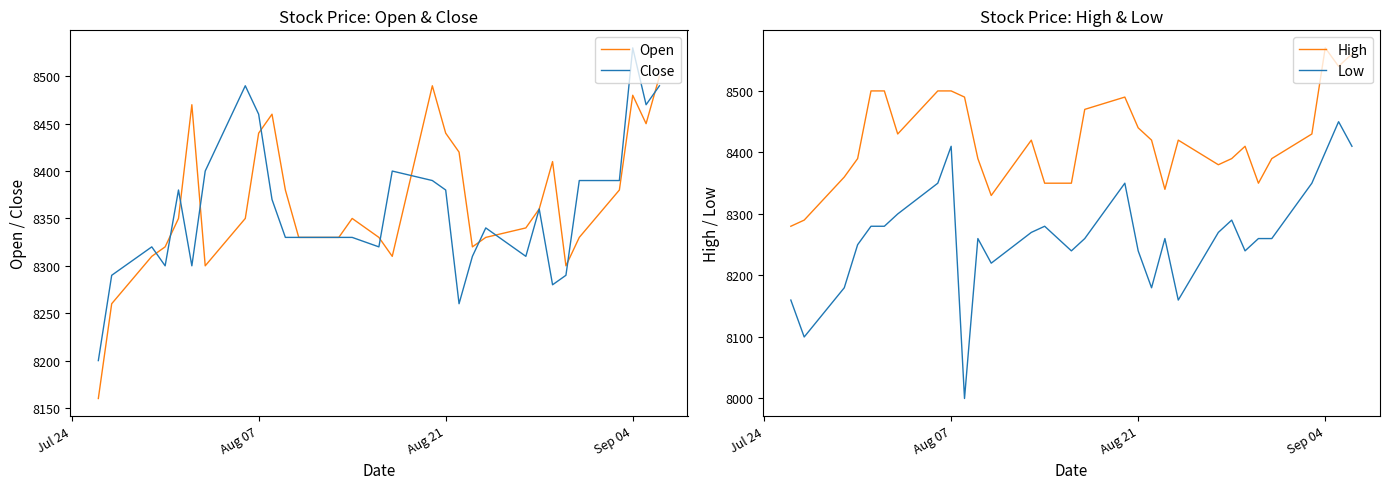

What is the maximum value for Open?

8500